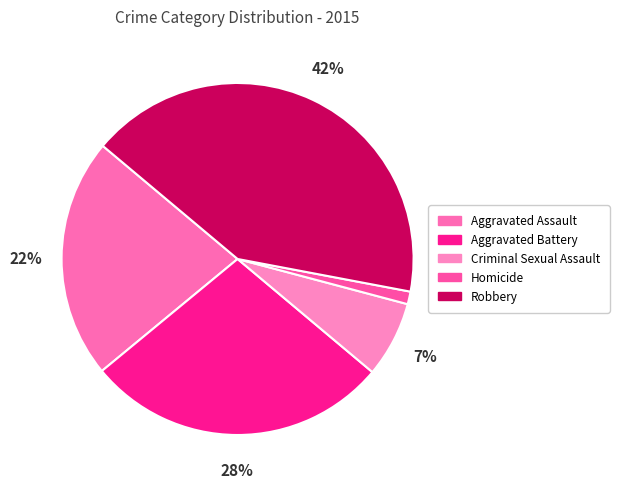

Is it true that Criminal Sexual Assault is 7% of the pie?

True